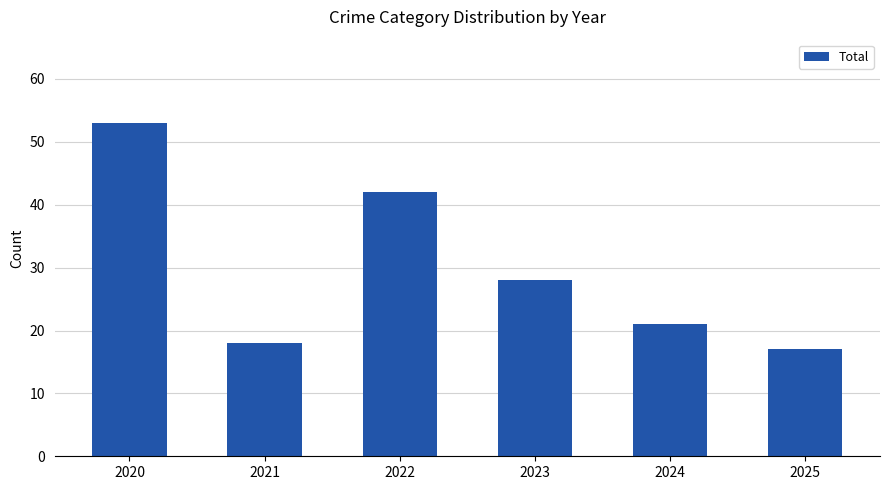

Where does the data first go above 28?

2020